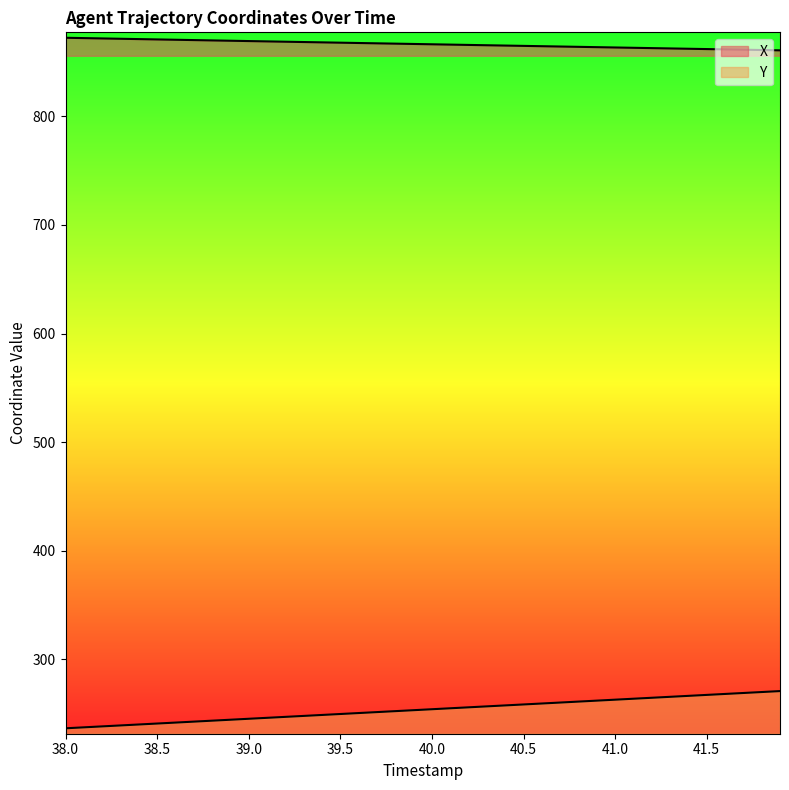

At how many categories does at least one series exceed 578?

40